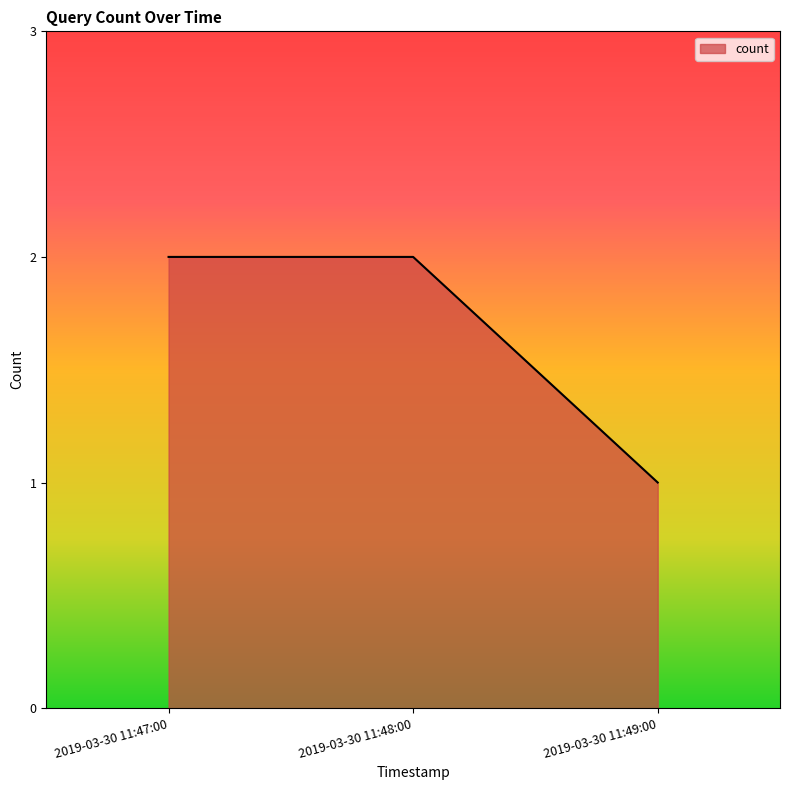

Reading right to left, list all the values displayed in this chart.

2019-03-30 11:49:00=1	2019-03-30 11:48:00=2	2019-03-30 11:47:00=2